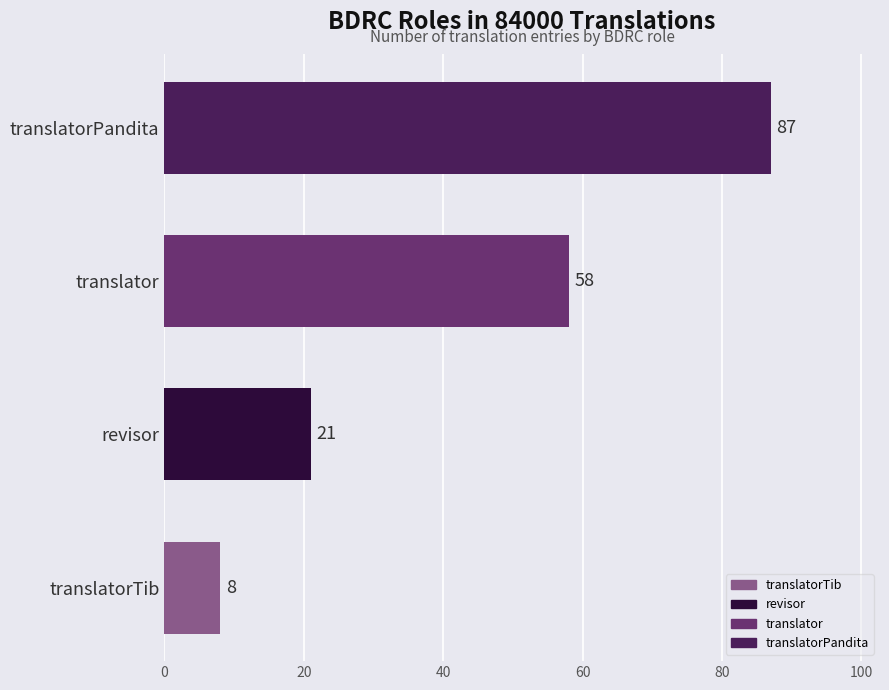

How many data points are less than 58?

2